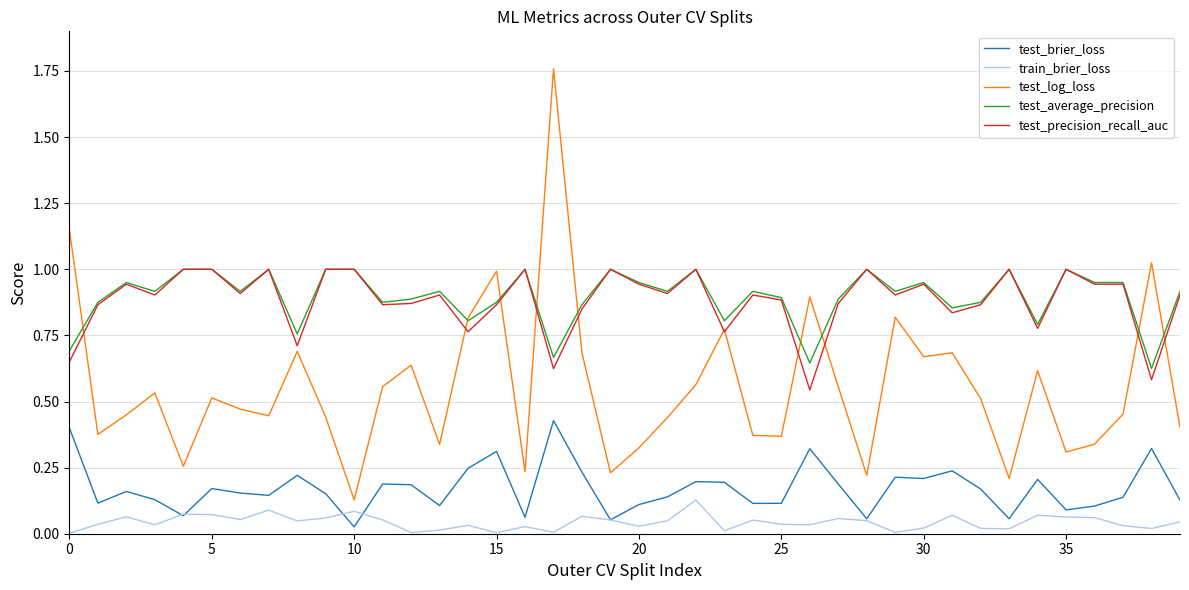

Which series has the widest spread of values?

test_log_loss